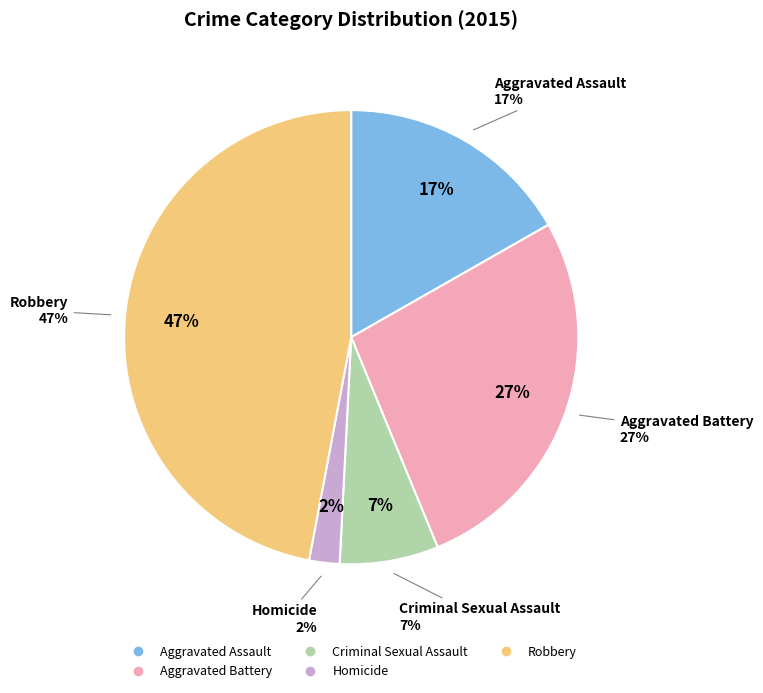

True or false: Criminal Sexual Assault accounts for 20% of the total.

False